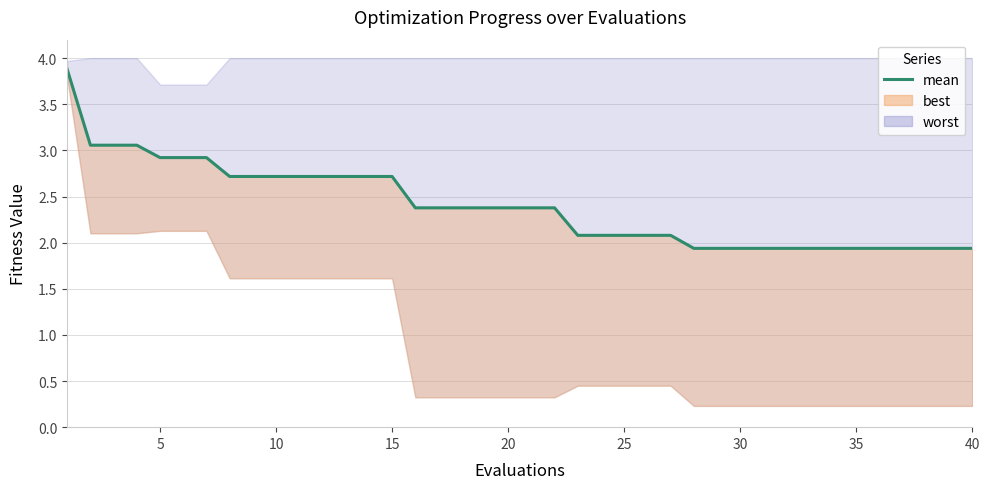

What is the value of the 4th point from the left?

3.1